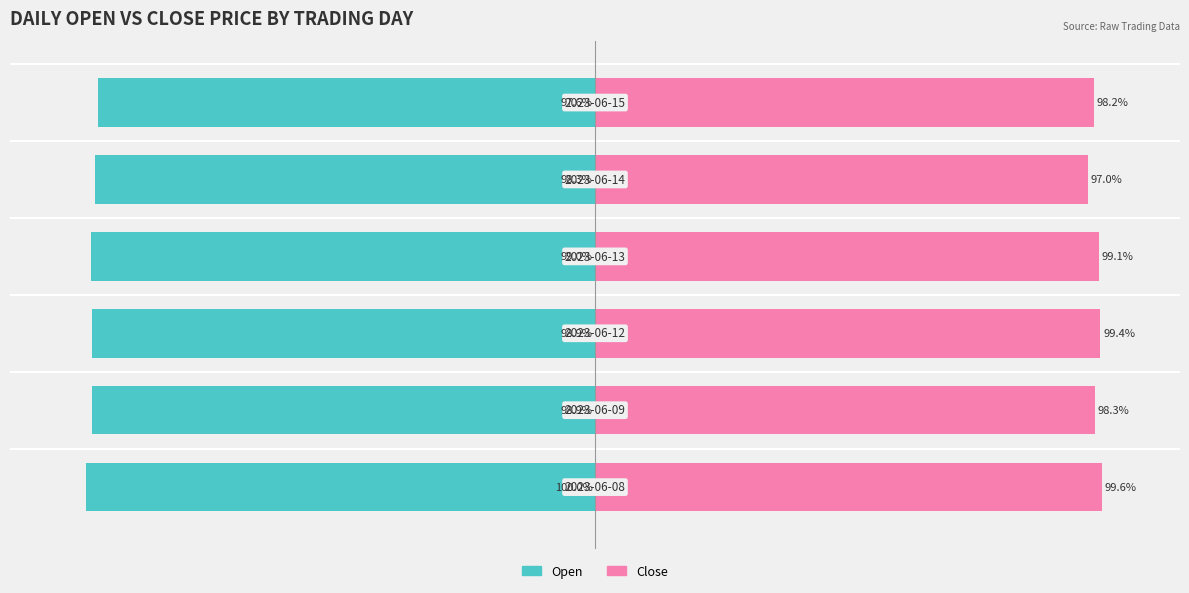

Is it true that Open equals -98.3 at 4?

True